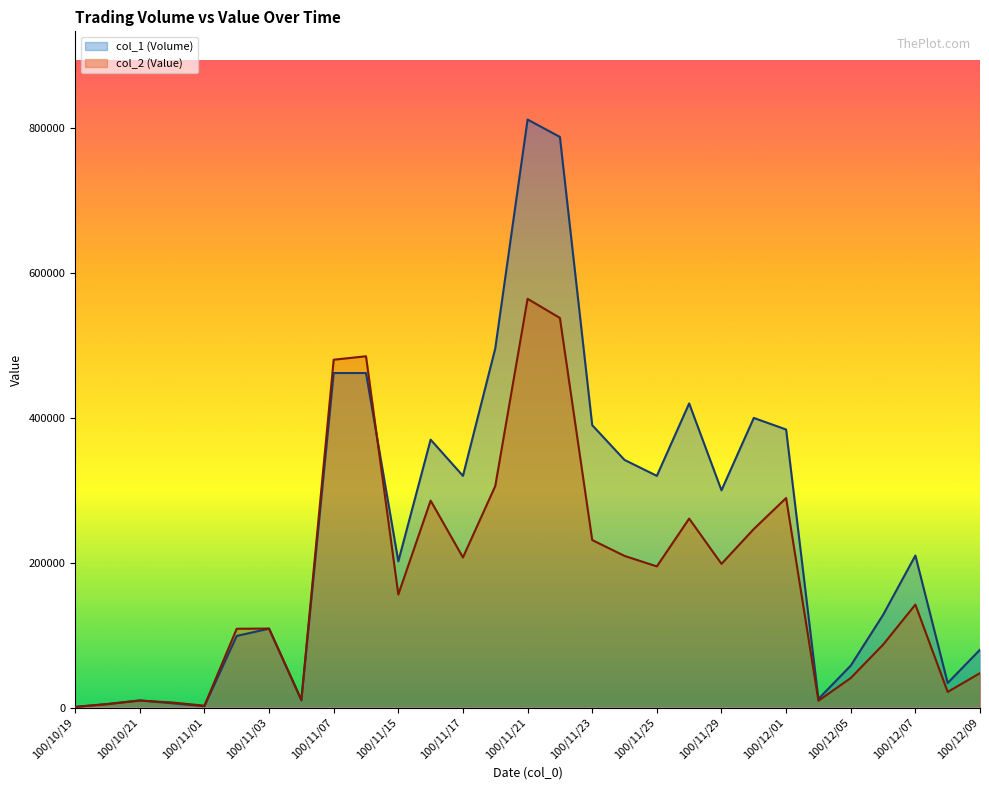

What position from the left is 100/11/25?

19